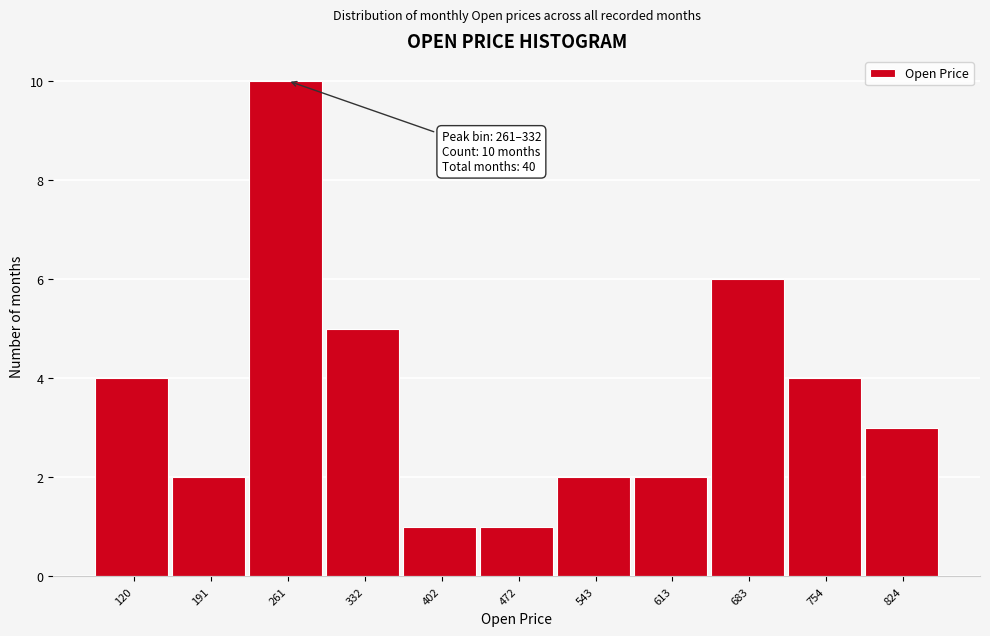

Reading right to left, extract all data points from this chart.

824=3	754=4	683=6	613=2	543=2	472=1	402=1	332=5	261=10	191=2	120=4